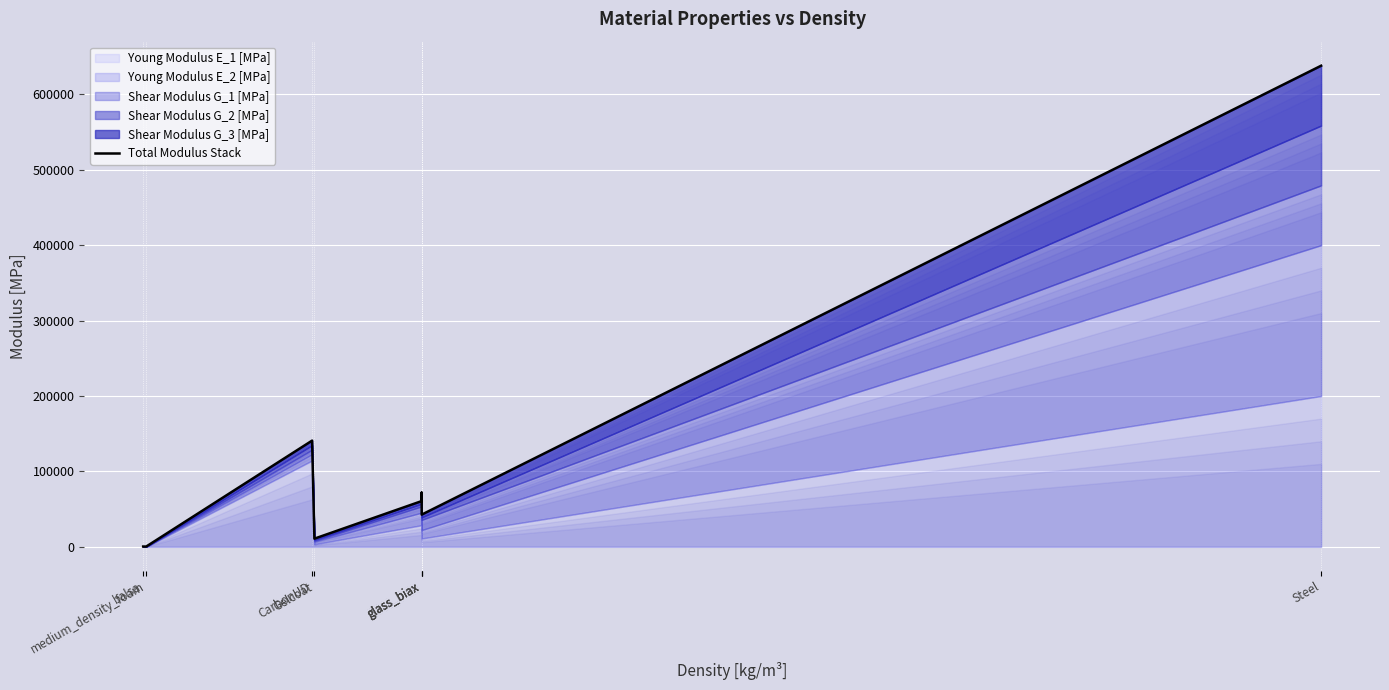

What is the value of the 5th point from the left?

60680.0